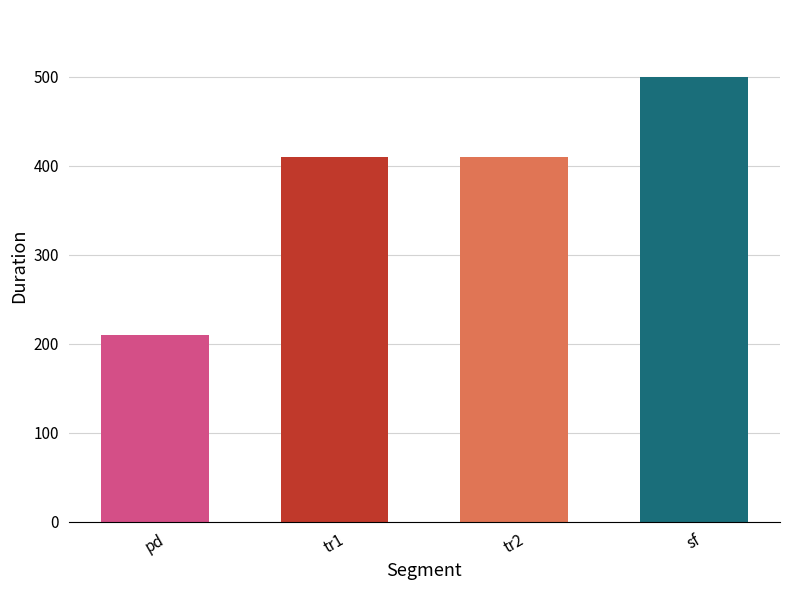

Approximately how many times larger is the value at tr1 compared to tr2?

1.0